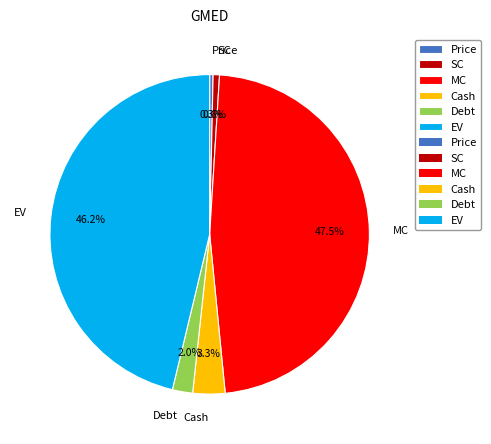

Is it true that MC is 55% of the pie?

False